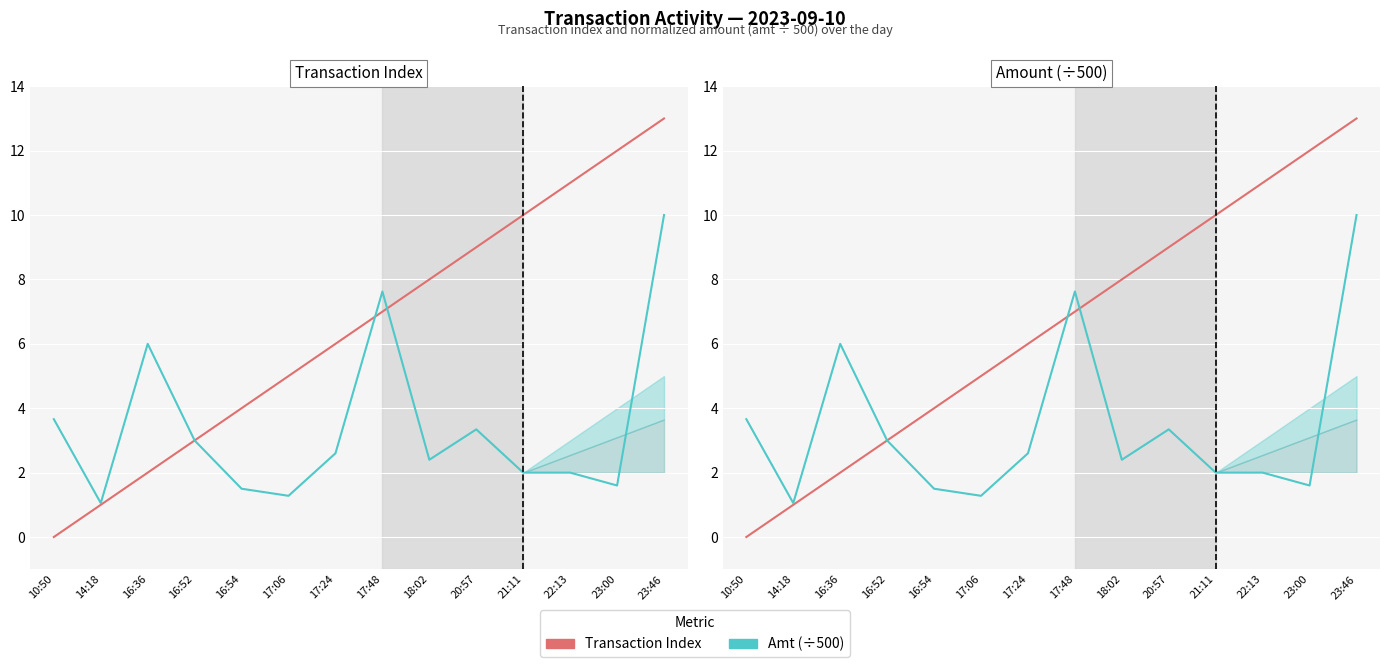

List the series in order of their overall mean, lowest first.

Amt (÷500), Transaction Index